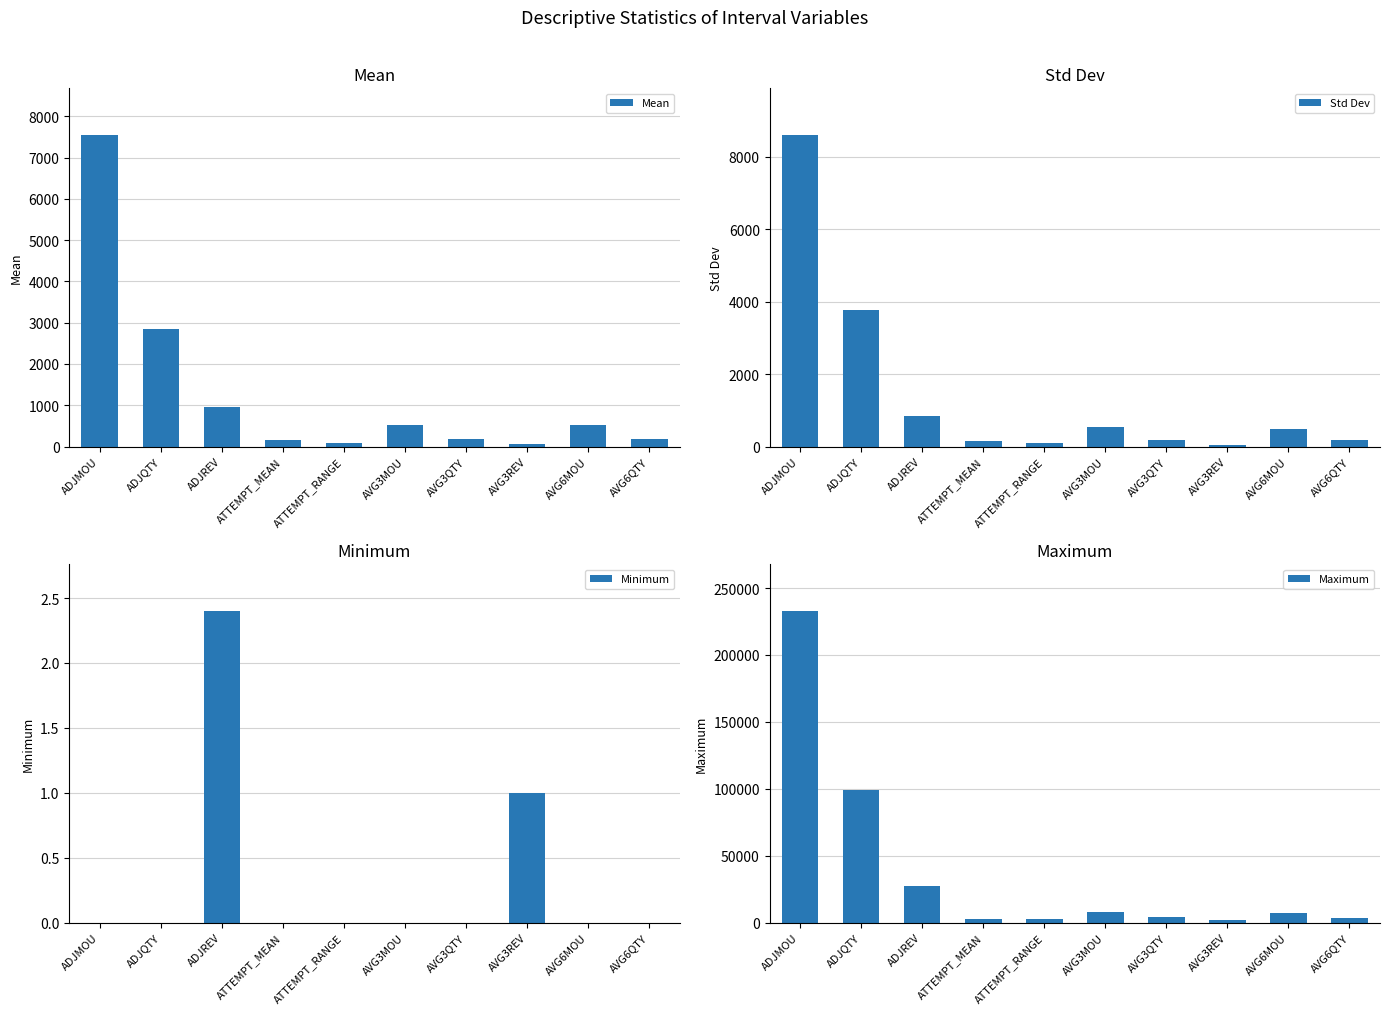

What is the maximum value shown in the chart?

232855.1